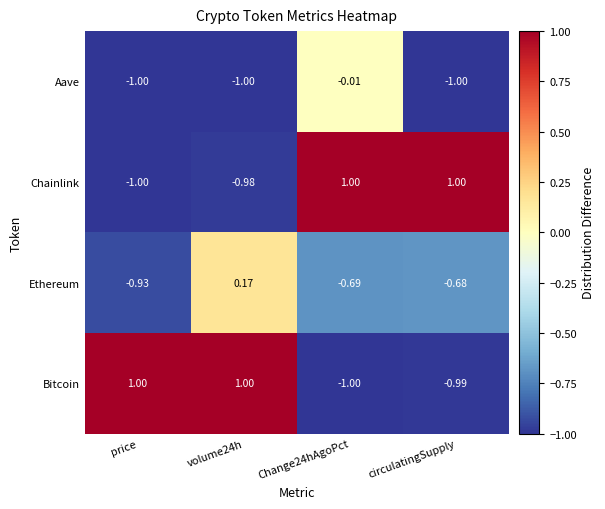

At Change24hAgoPct, list the series in order from largest to smallest.

Chainlink, Aave, Ethereum, Bitcoin